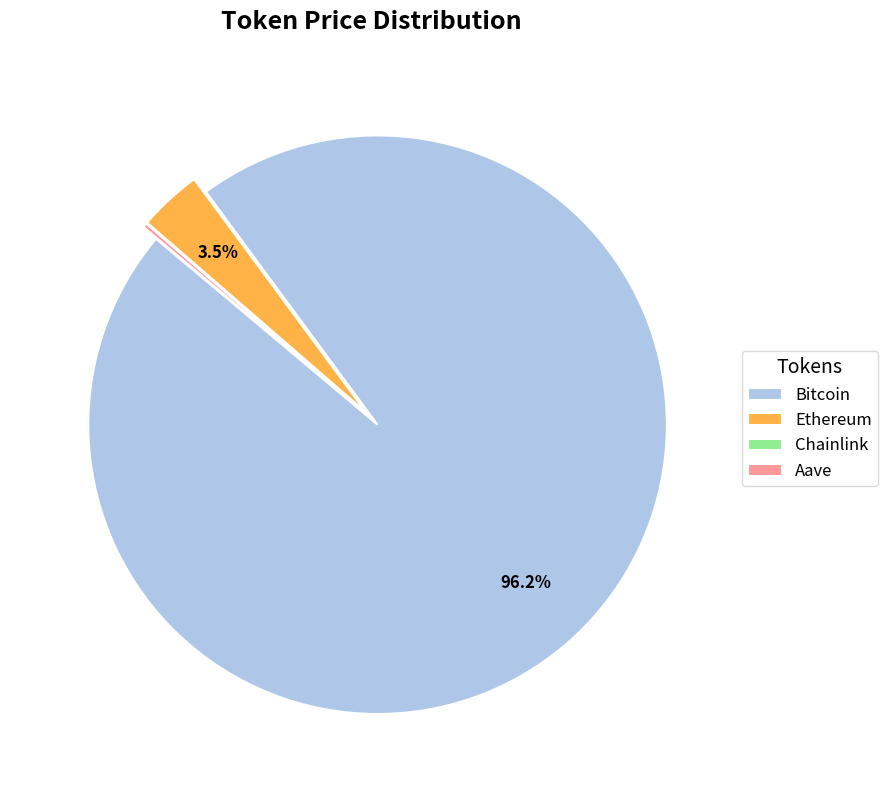

To the nearest percent, what percentage of the pie is Bitcoin?

96%